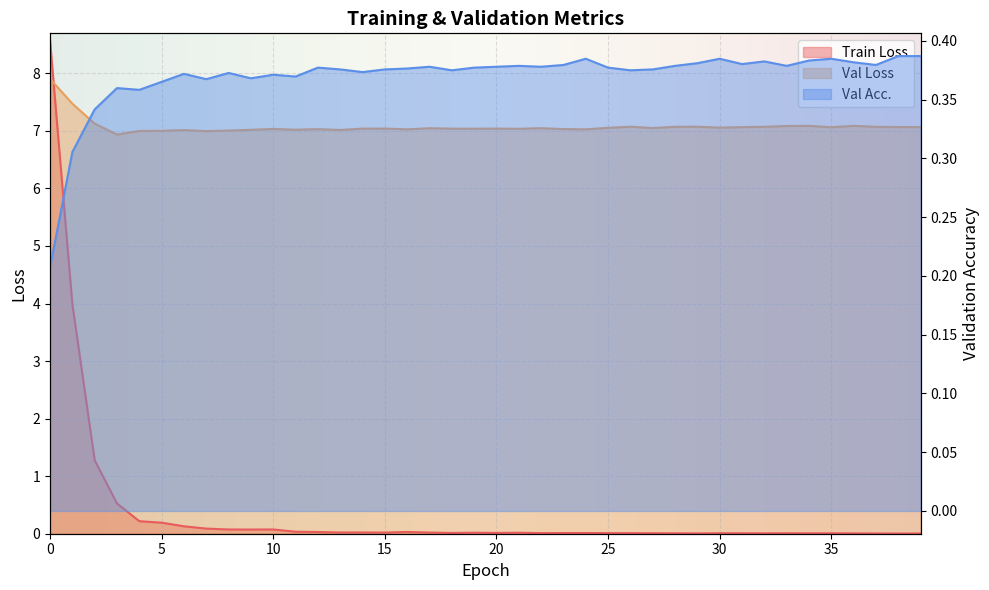

Reading right to left, list all the values displayed in this chart.

Train Loss: 0.0	0.0	0.0	0.0	0.0	0.0	0.0	0.0	0.0	0.0	0.0	0.0	0.0	0.0	0.0	0.0	0.0	0.0	0.0	0.0	0.0	0.0	0.0	0.0	0.0	0.0	0.0	0.0	0.0	0.1	0.1	0.1	0.1	0.1	0.2	0.2	0.5	1.3	4.0	8.6
Val Loss: 7.1	7.1	7.1	7.1	7.1	7.1	7.1	7.1	7.1	7.1	7.1	7.1	7.0	7.1	7.1	7.0	7.0	7.0	7.0	7.0	7.0	7.0	7.0	7.0	7.0	7.0	7.0	7.0	7.0	7.0	7.0	7.0	7.0	7.0	7.0	7.0	6.9	7.1	7.5	7.9
Val Acc.: 0.4	0.4	0.4	0.4	0.4	0.4	0.4	0.4	0.4	0.4	0.4	0.4	0.4	0.4	0.4	0.4	0.4	0.4	0.4	0.4	0.4	0.4	0.4	0.4	0.4	0.4	0.4	0.4	0.4	0.4	0.4	0.4	0.4	0.4	0.4	0.4	0.4	0.3	0.3	0.2